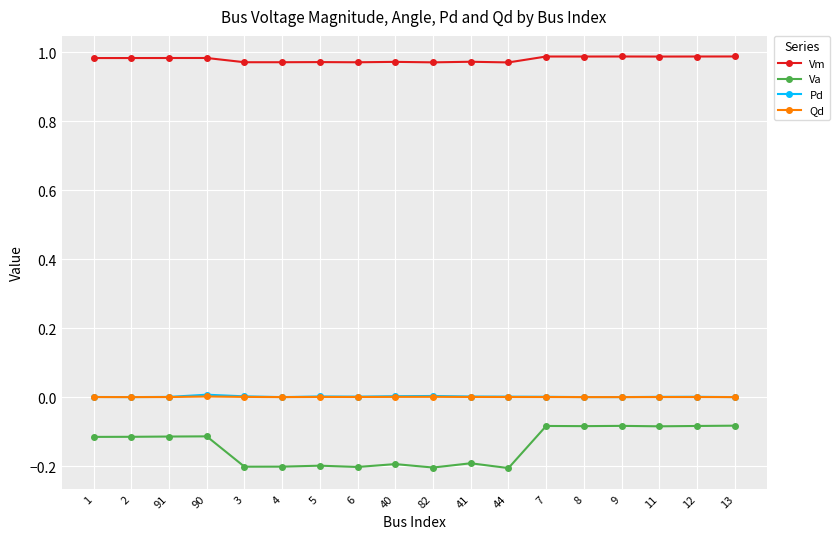

Which series changed the most between 5 and 13?

Va